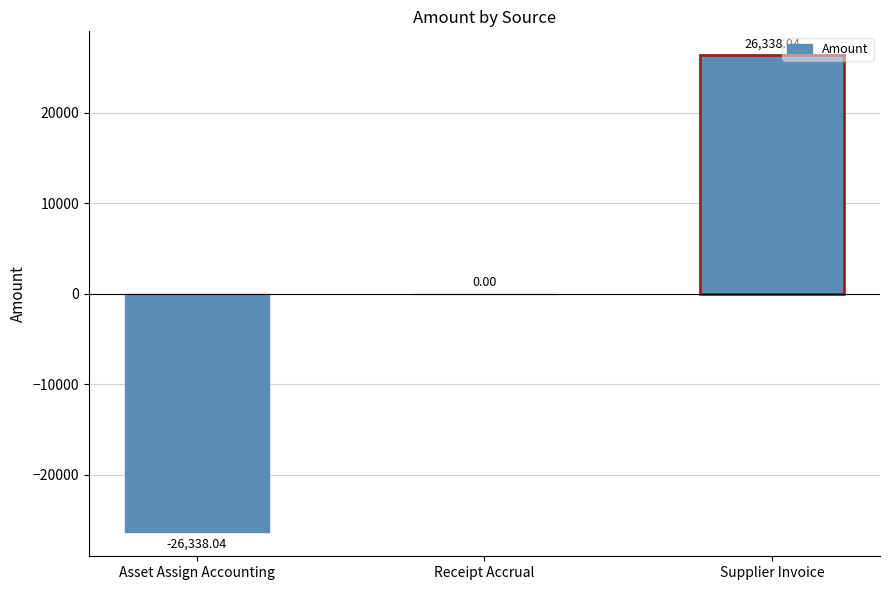

Which category has the highest value across all series?

Supplier Invoice